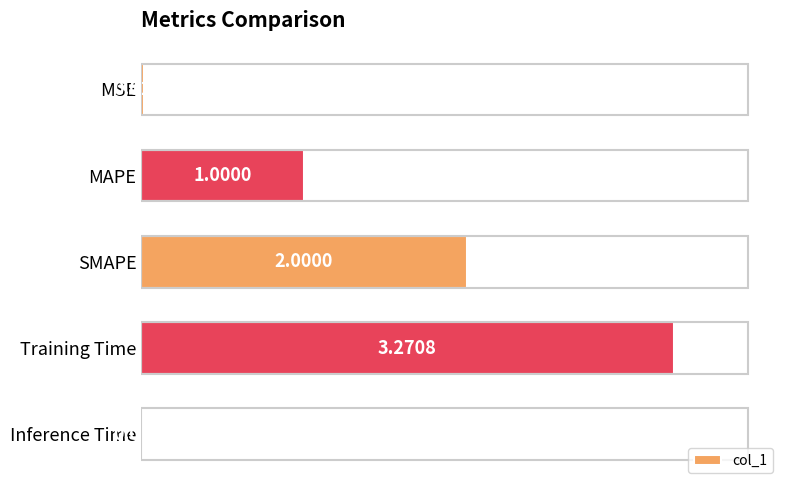

Which category has the highest value across all series?

Training Time